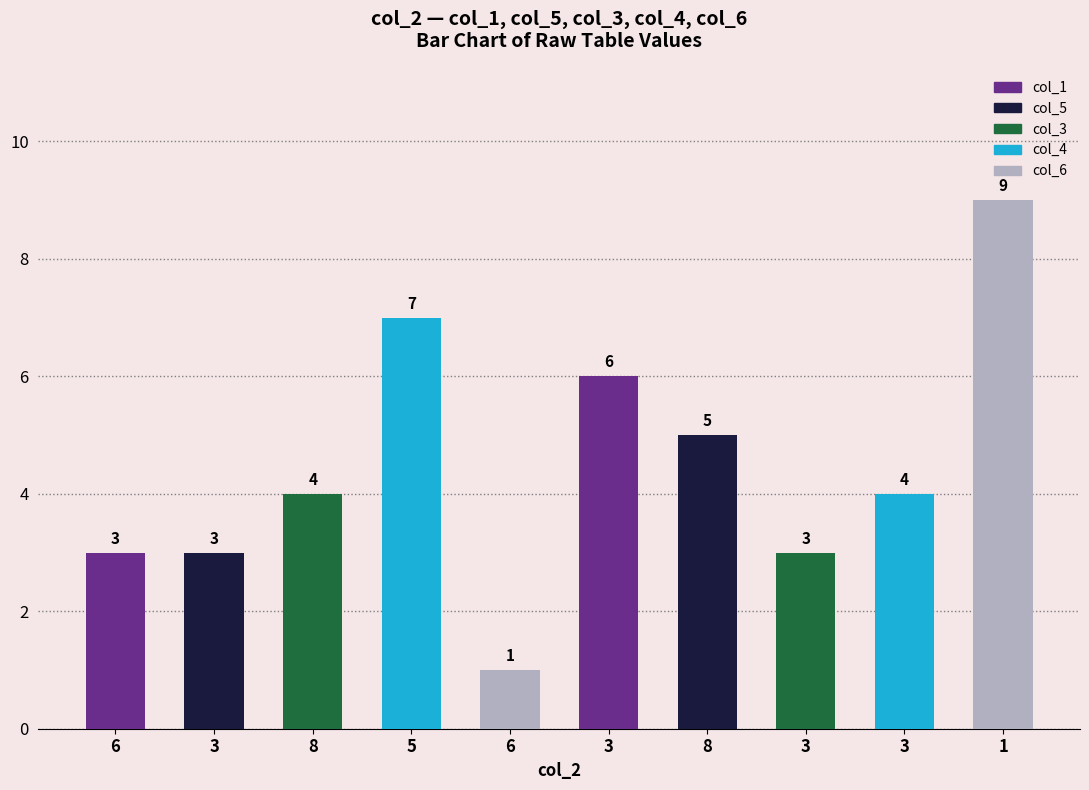

How many distinct data groups are displayed?

1